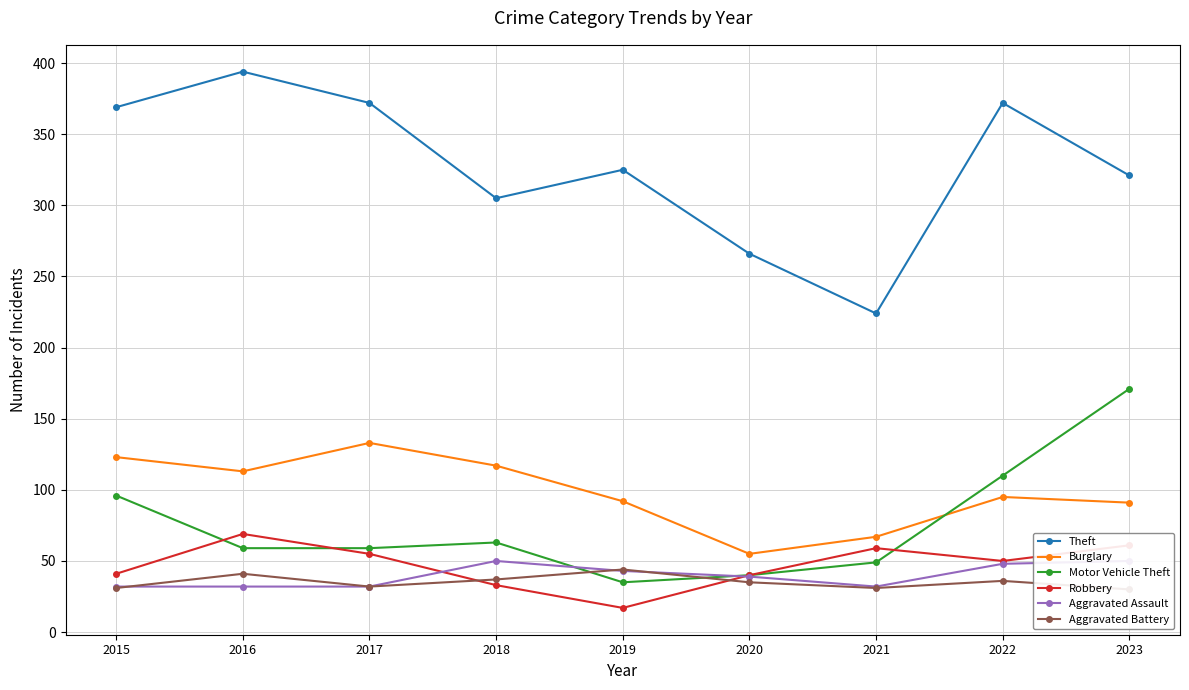

Is it true that Aggravated Battery equals 51 at 2015?

False